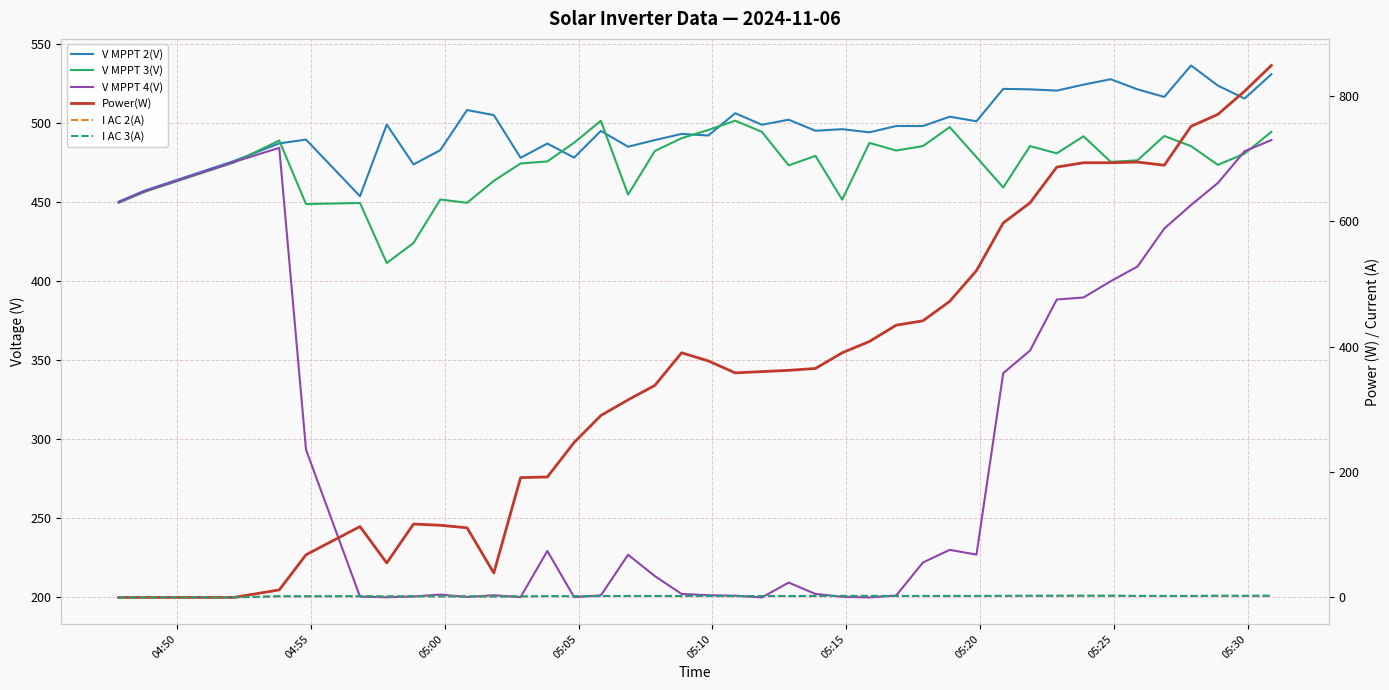

What is the difference between the second highest and minimum values in the V MPPT 3(V) series?

90.0